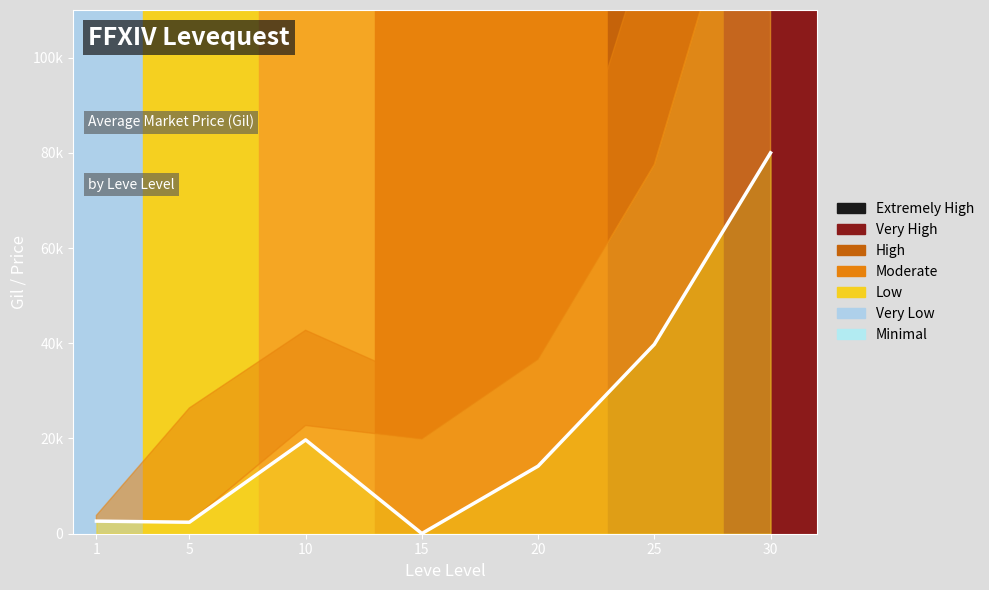

Which has a higher value, 25 or 30?

30